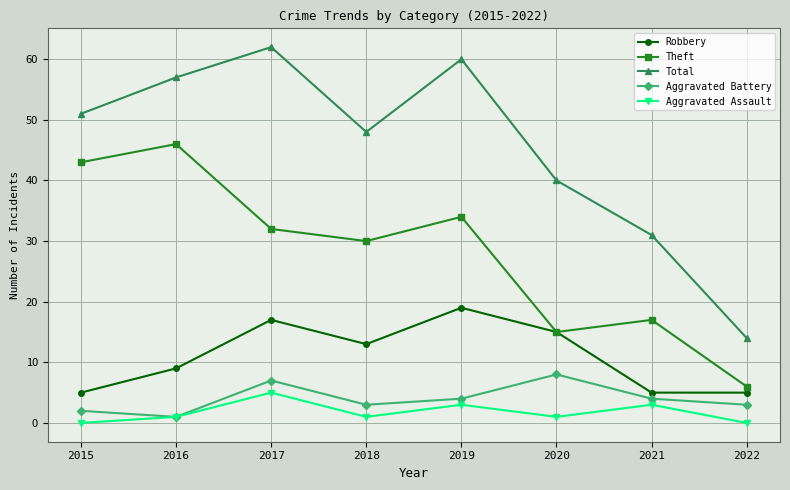

Rank the series by their maximum value, from highest to lowest.

Total, Theft, Robbery, Aggravated Battery, Aggravated Assault